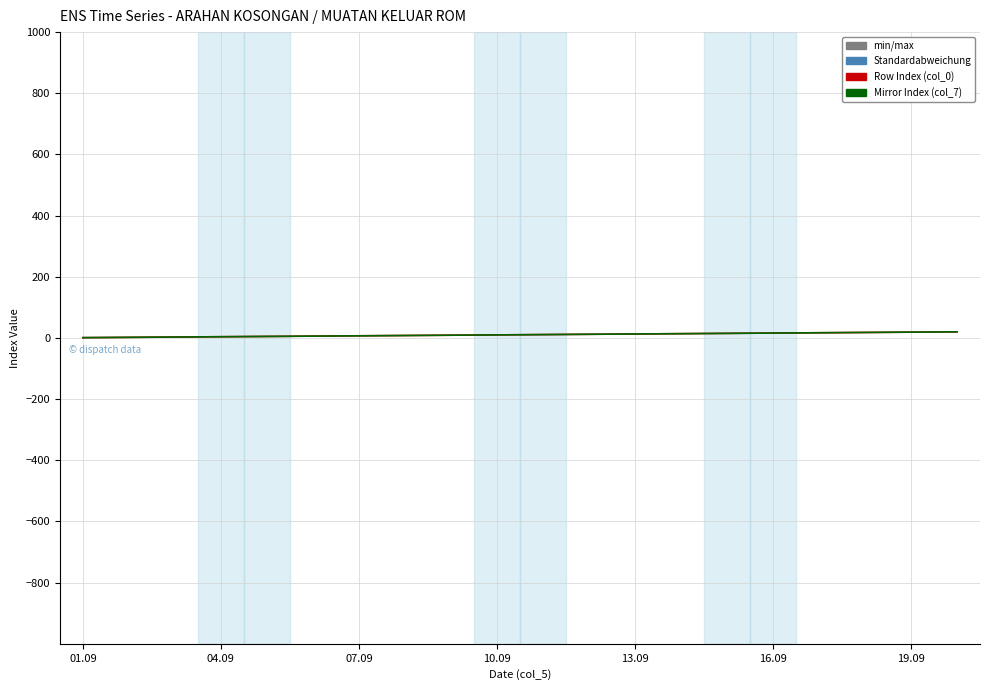

Does the chart display data point markers on the line(s)?

No